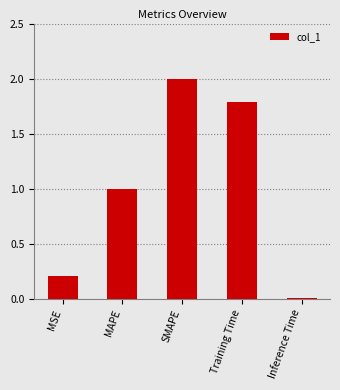

List the labels in order of value, largest first.

SMAPE, Training Time, MAPE, MSE, Inference Time